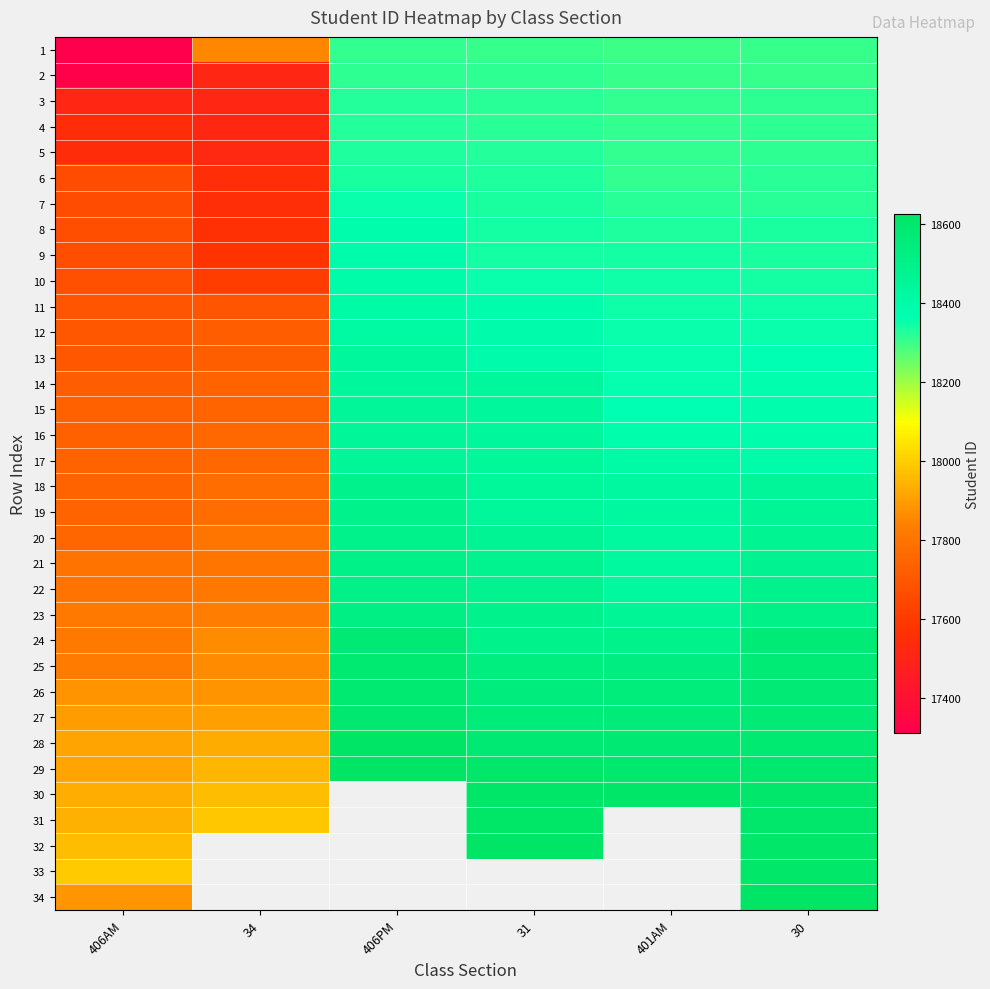

Between 406AM and 30, which is larger?

30